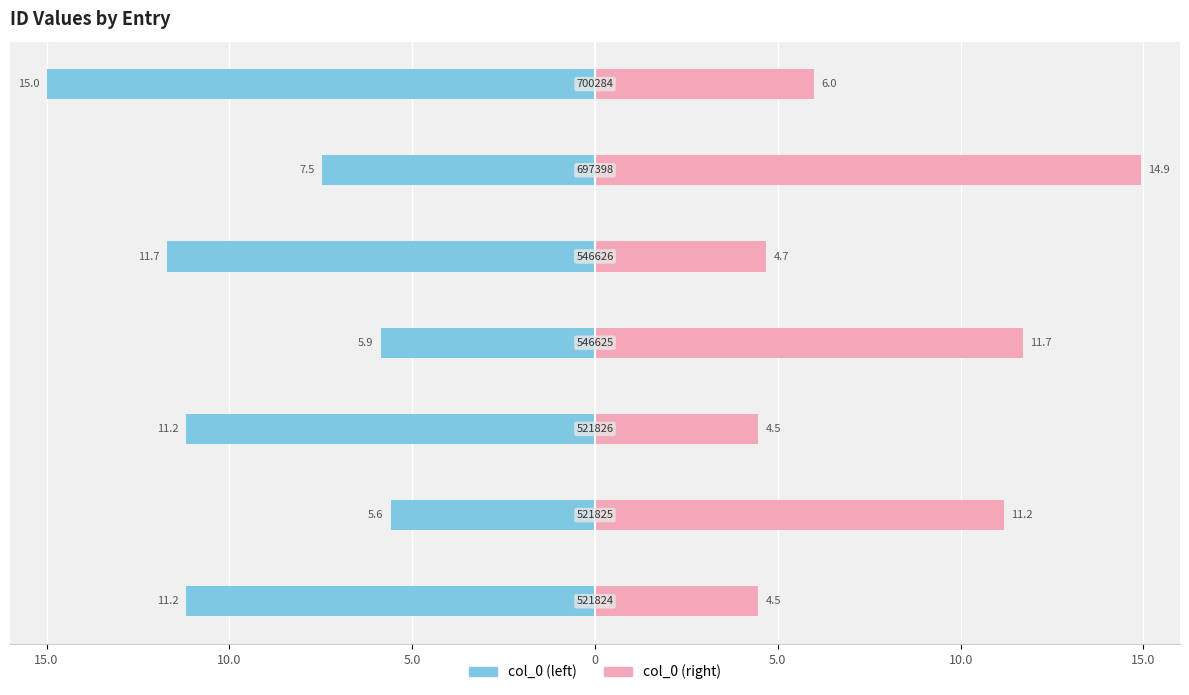

What is the value of the col_0 (right) bar at the 6th from the left?

11.2